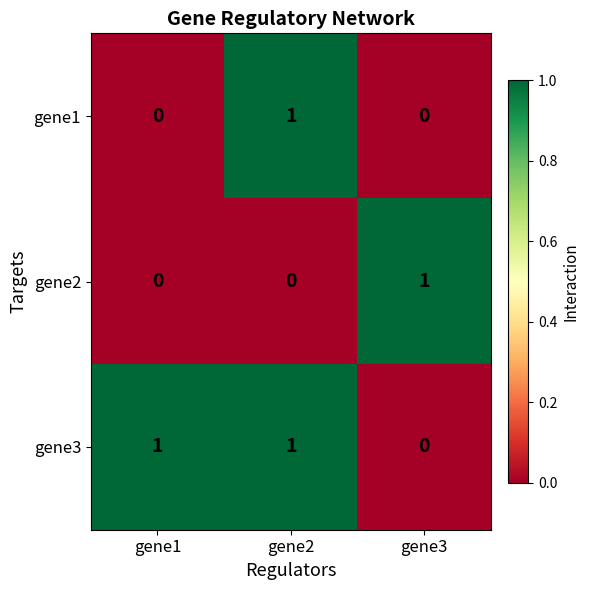

True or false: gene1 has a value of 1 at gene2.

True